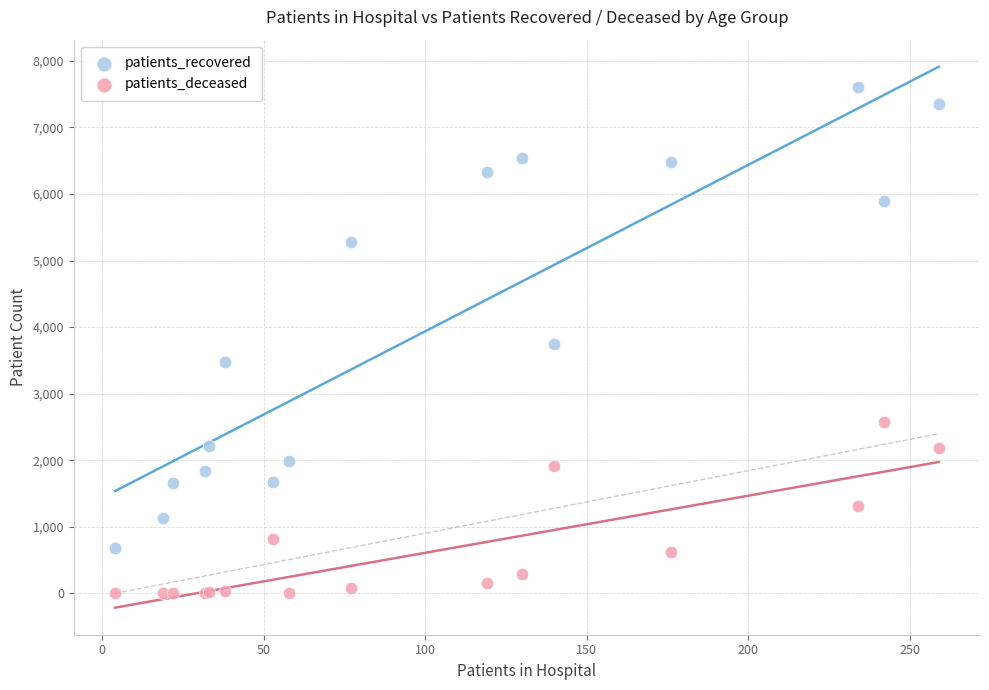

Which series reaches the maximum Y coordinate?

patients_recovered